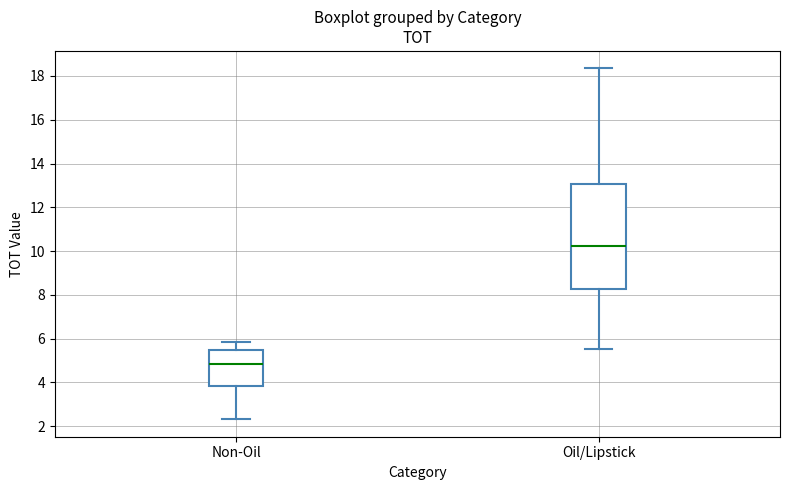

Reading left to right, read every box against the y-axis: the position of its median line, the range the box covers, and the ends of its whiskers. The values are not printed on the chart, so give them approximately, as read against the axis.

Non-Oil: median 4.8, box 3.8 to 5.4, whiskers 2.4 to 5.8
Oil/Lipstick: median 10.2, box 8.2 to 13.0, whiskers 5.6 to 18.4